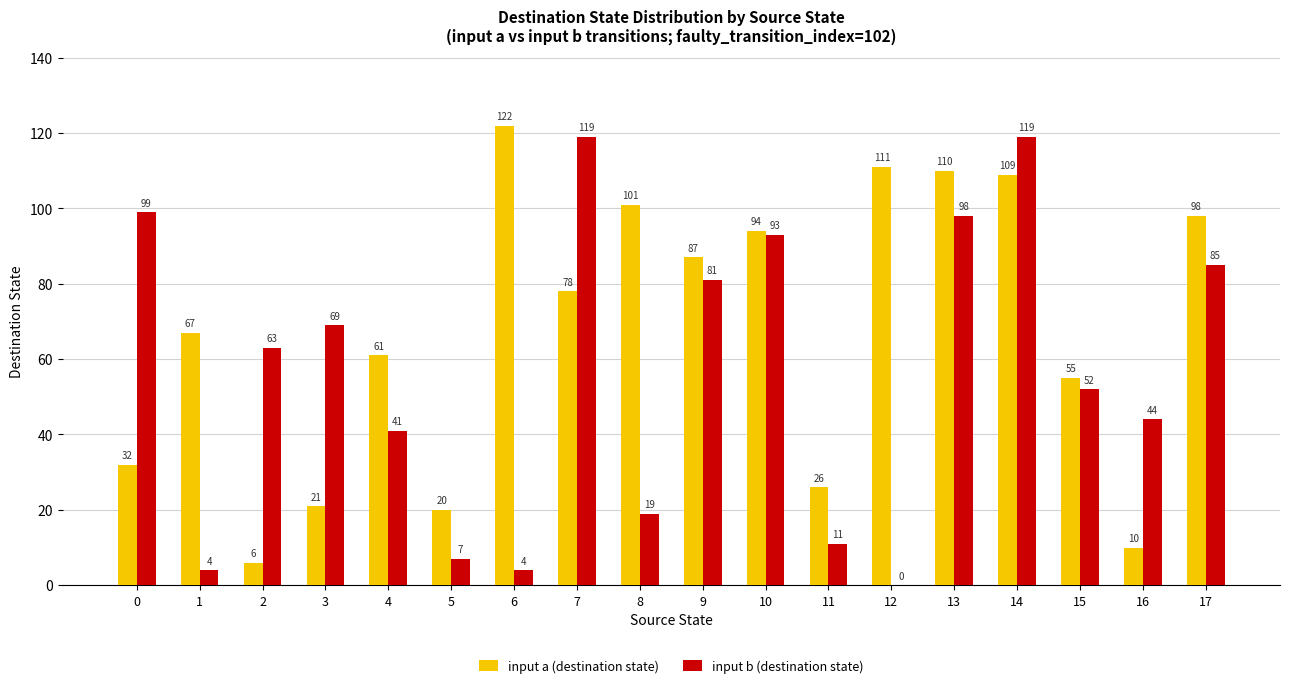

What is the highest value of the input b (destination state) series?

119